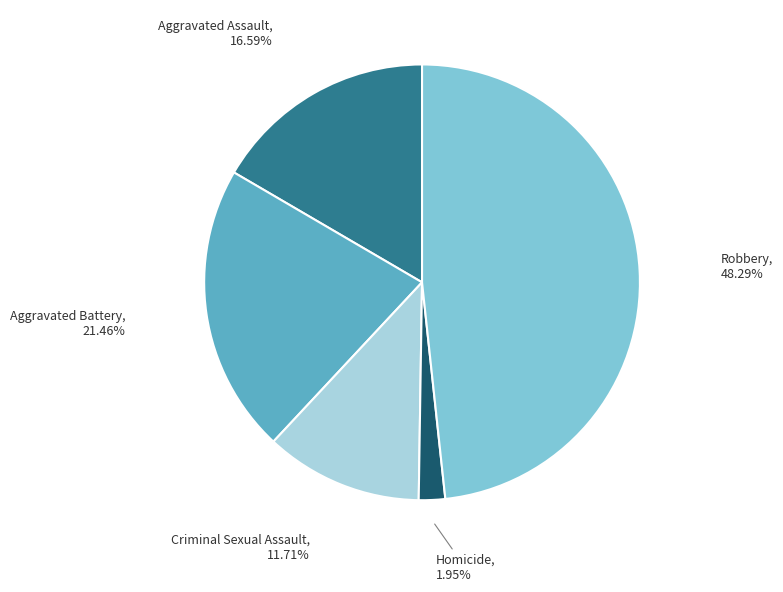

To the nearest percent, what percentage of the pie is Homicide?

2%